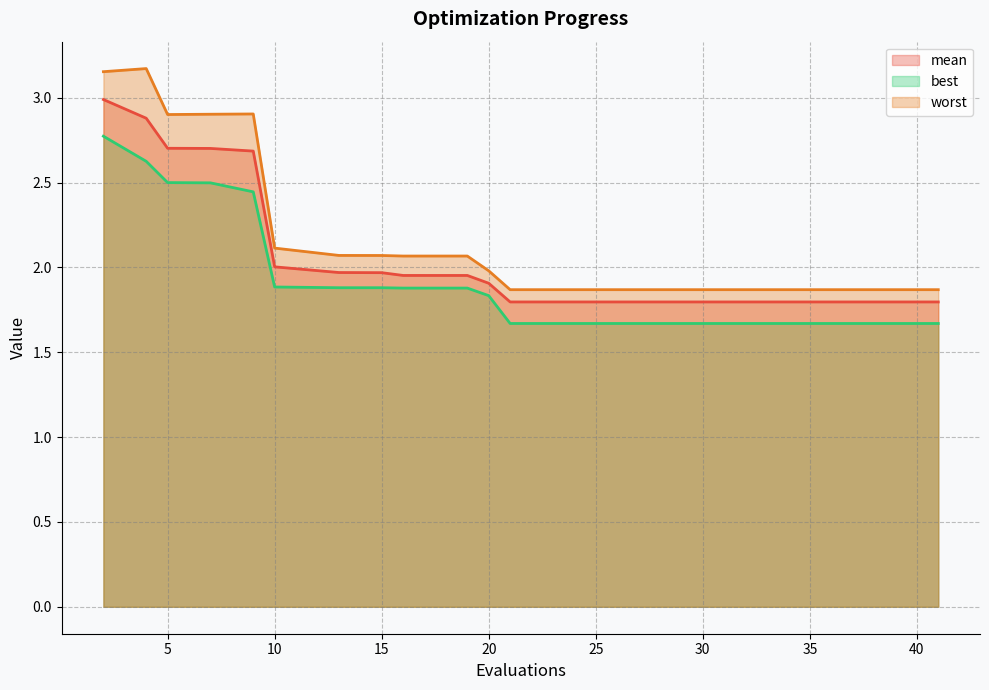

At which category does best reach its first local valley?

21